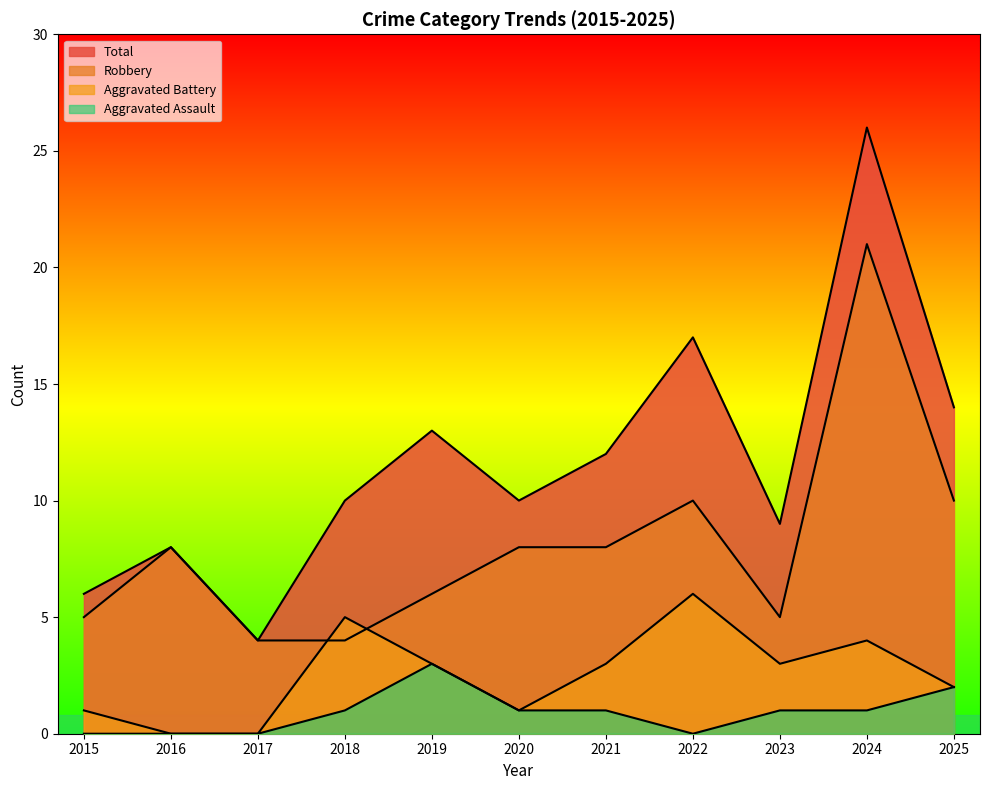

How many distinct data groups are displayed?

4